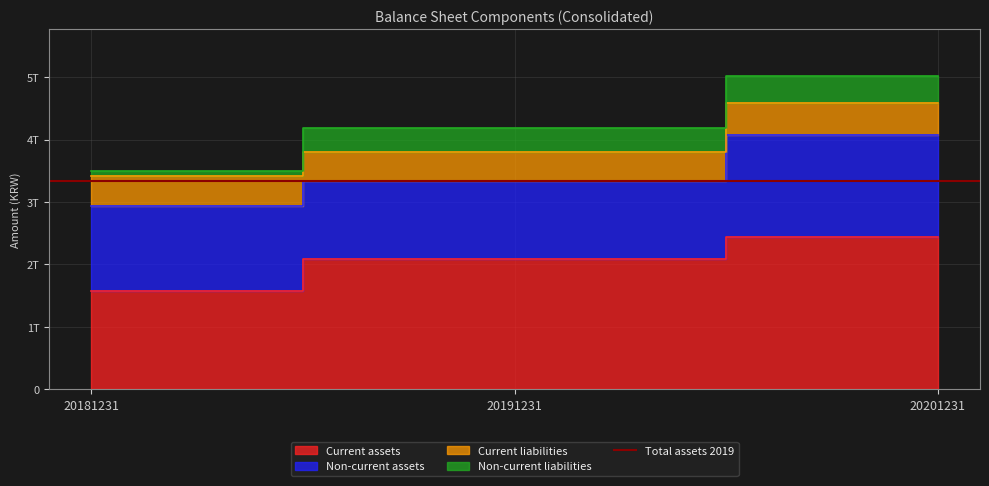

The Non-current assets series shows 1364870040778 at 20181231. True or false?

True